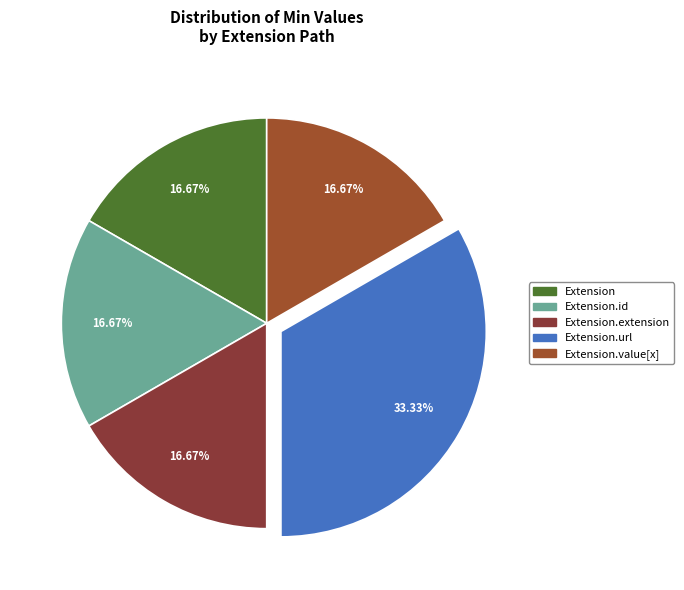

Rank the categories by value from lowest to highest.

Extension, Extension.id, Extension.extension, Extension.value[x], Extension.url